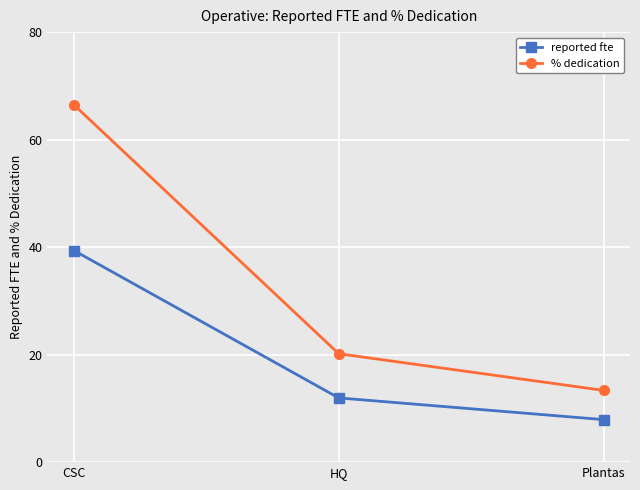

The value of % dedication at HQ is 20.2. True or false?

True